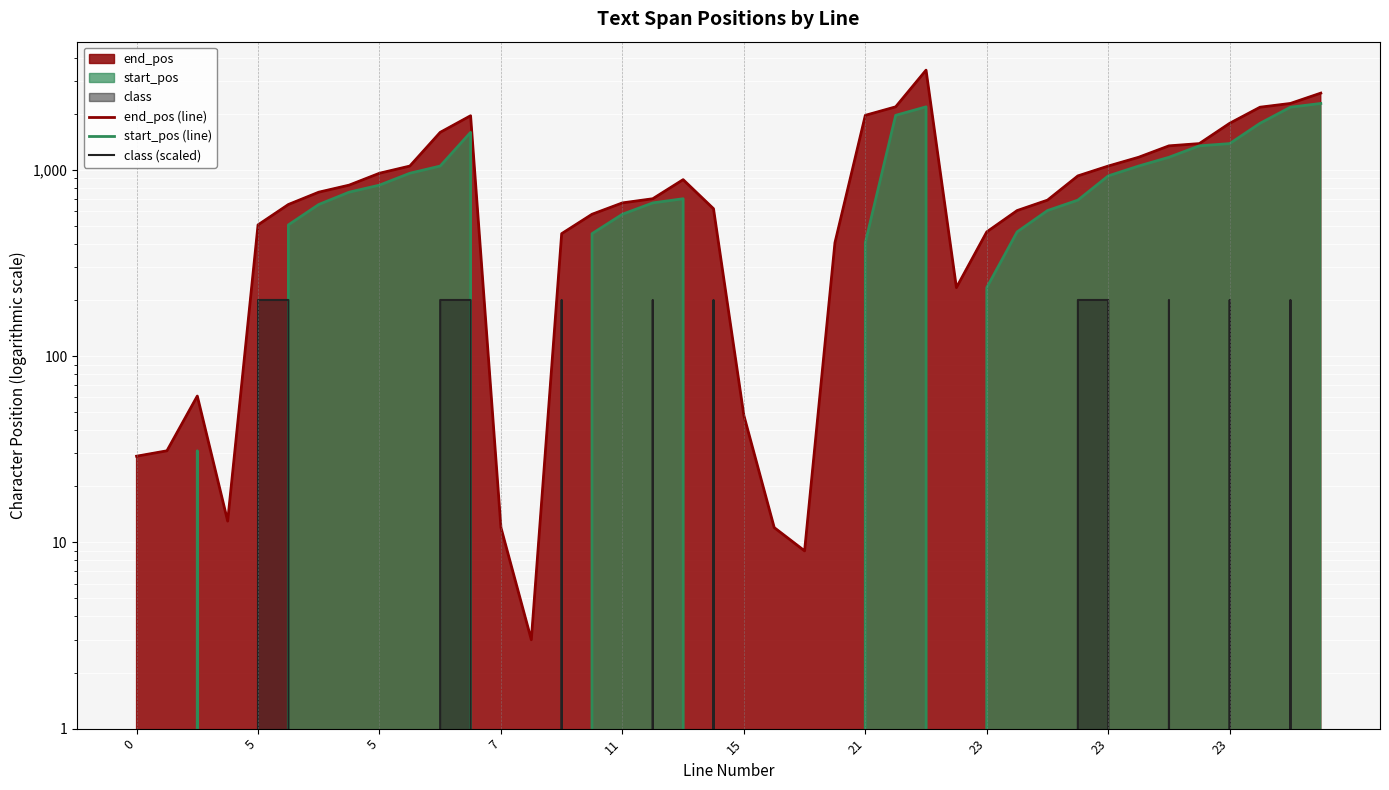

Which series changed the most between 15 and 37?

end_pos (line)